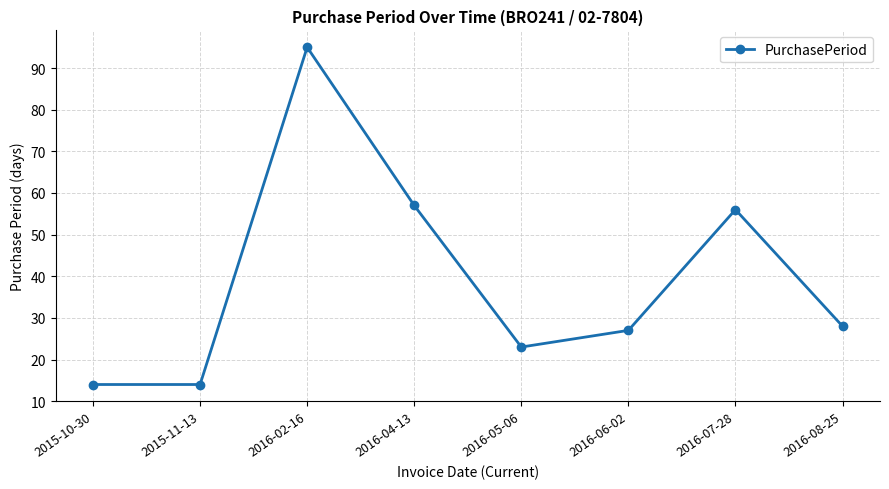

Reading left to right, what are all the values shown in this chart?

14	14	95	57	23	27	56	28